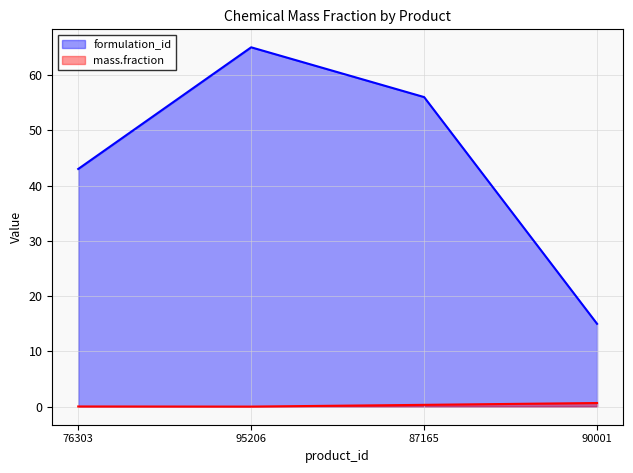

What is the sum of the formulation_id values at 95206 and 90001?

80.0